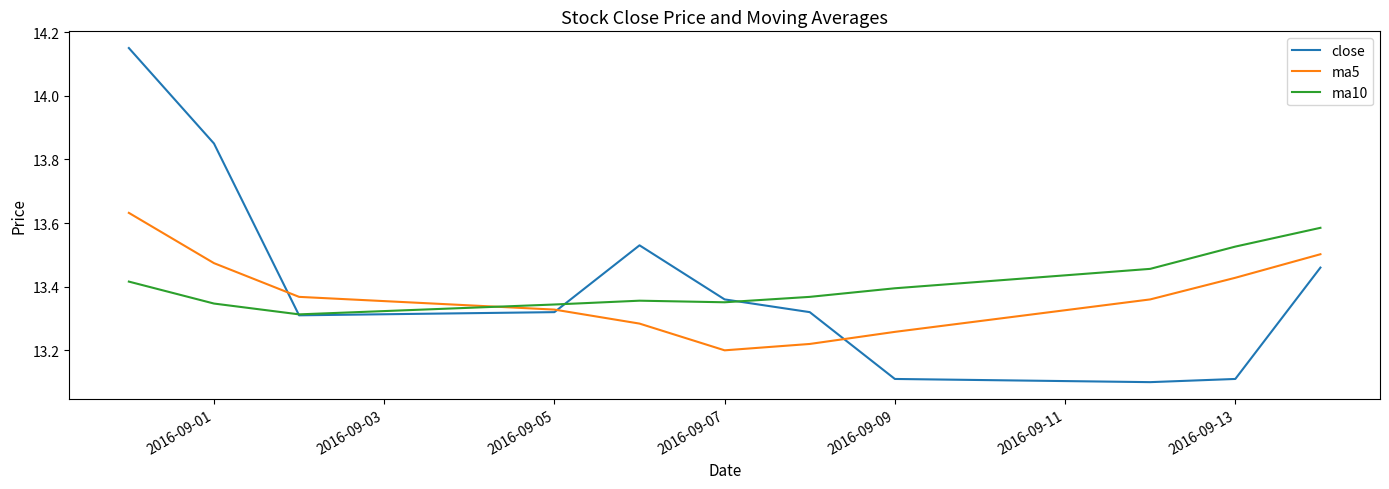

How many lines are shown in the chart?

3